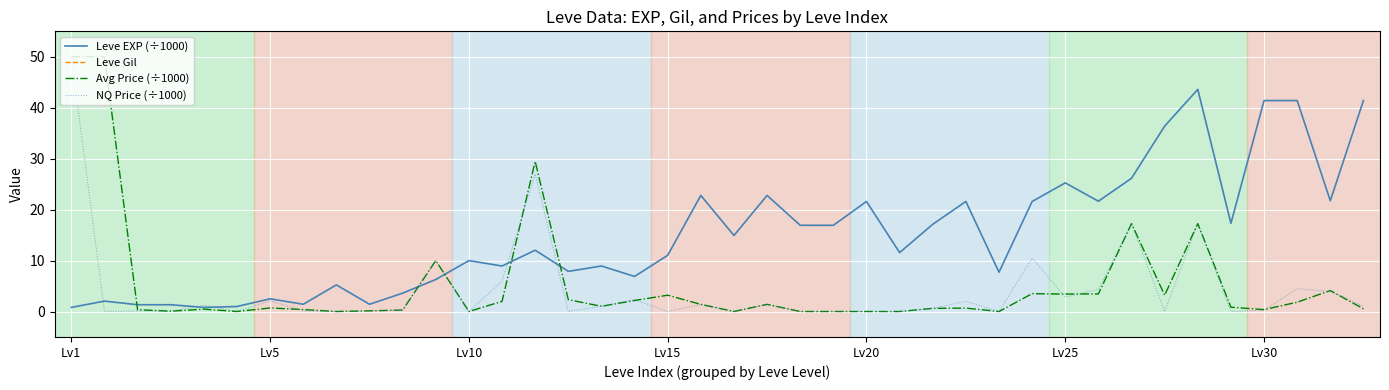

True or false: NQ Price (÷1000) has a value of -15.4 at Lv20.

False